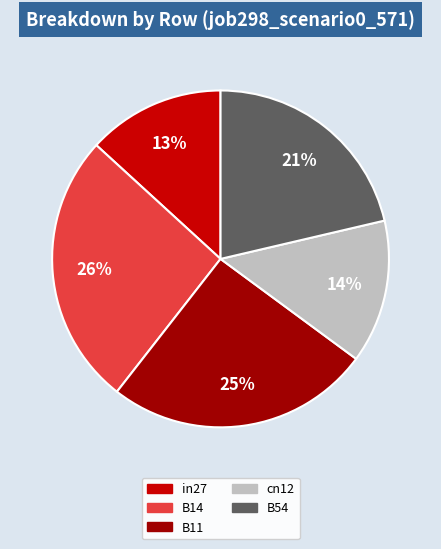

To the nearest percent, what percentage of the pie is B14?

26%